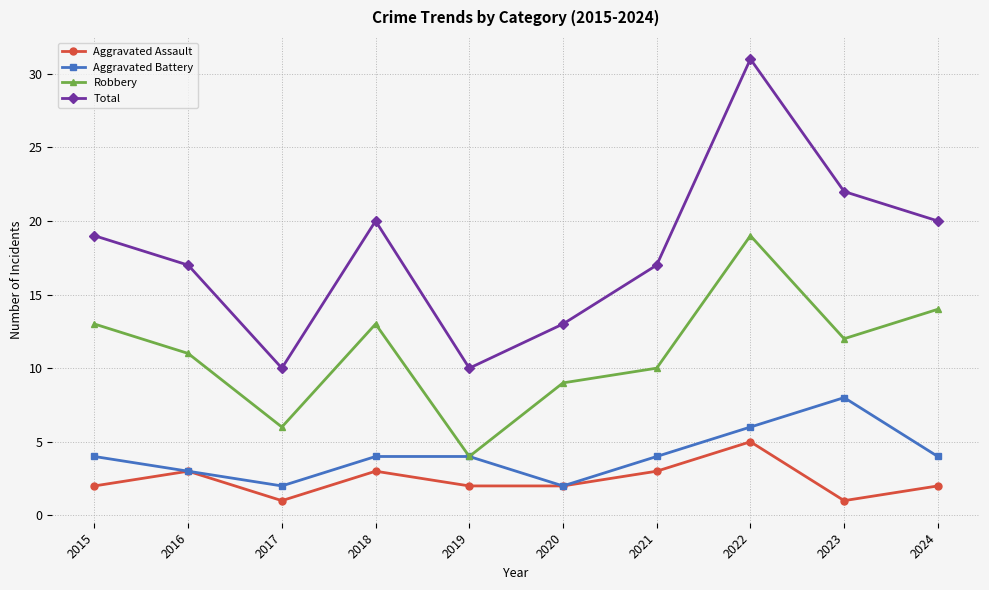

At which category does Aggravated Assault reach its first local peak?

2016